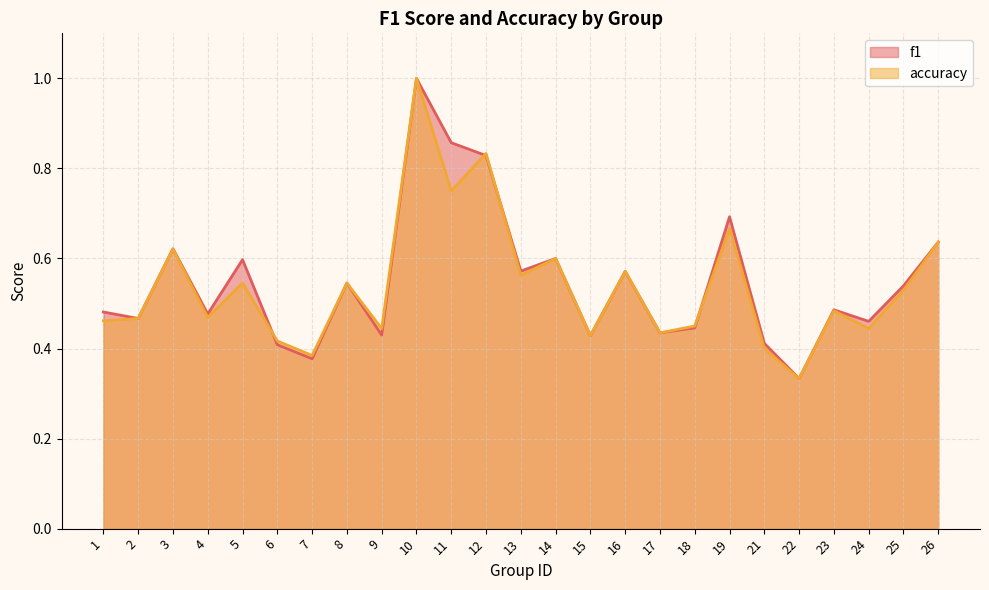

At 13, list the series in order from largest to smallest.

f1, accuracy